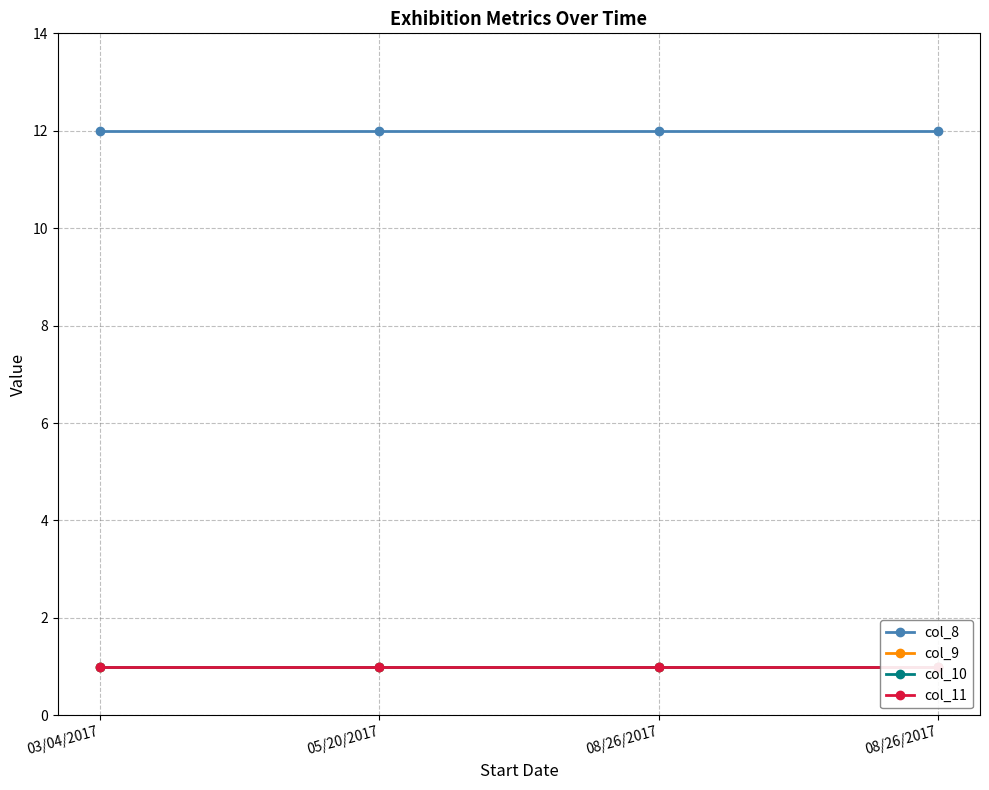

At which category is the sum across all series the highest?

03/04/2017